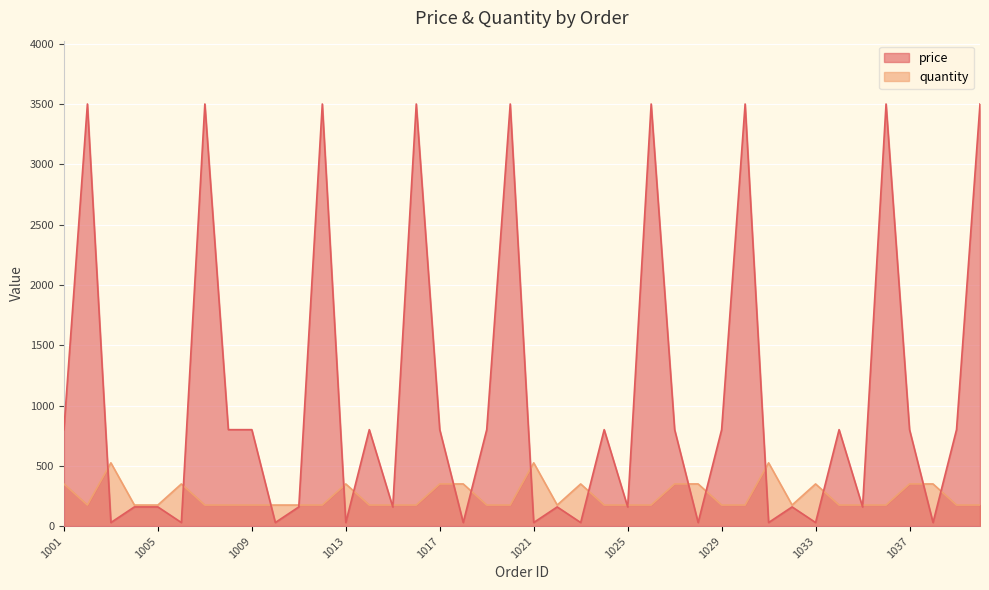

Does the chart display data point markers on the line(s)?

No